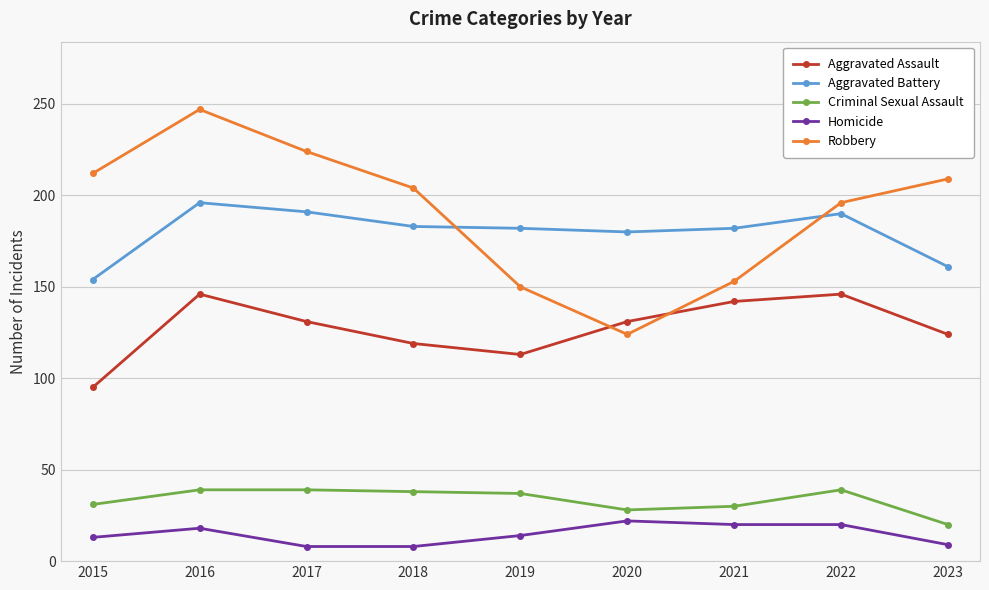

How many distinct data groups are displayed?

5